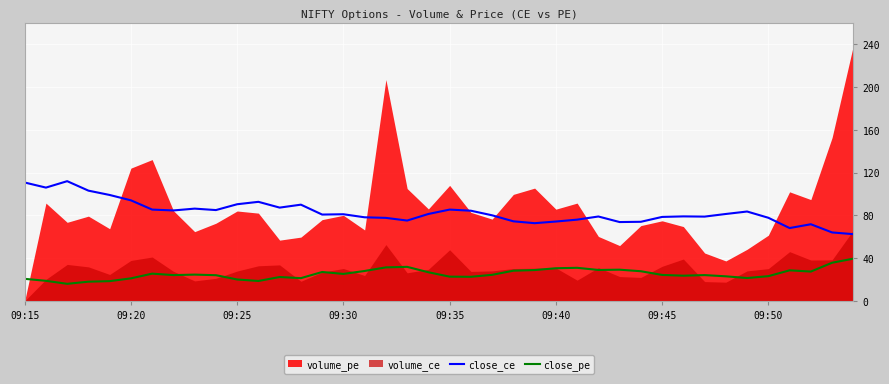

The value of close_ce at 09:20 is 94.0. True or false?

True